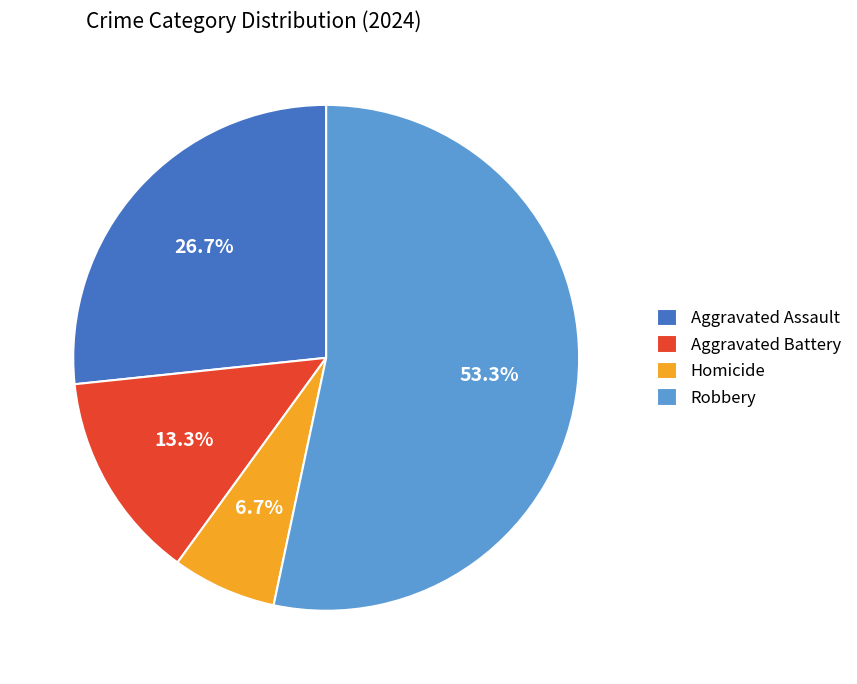

The Aggravated Assault slice represents 27% of the pie. True or false?

True